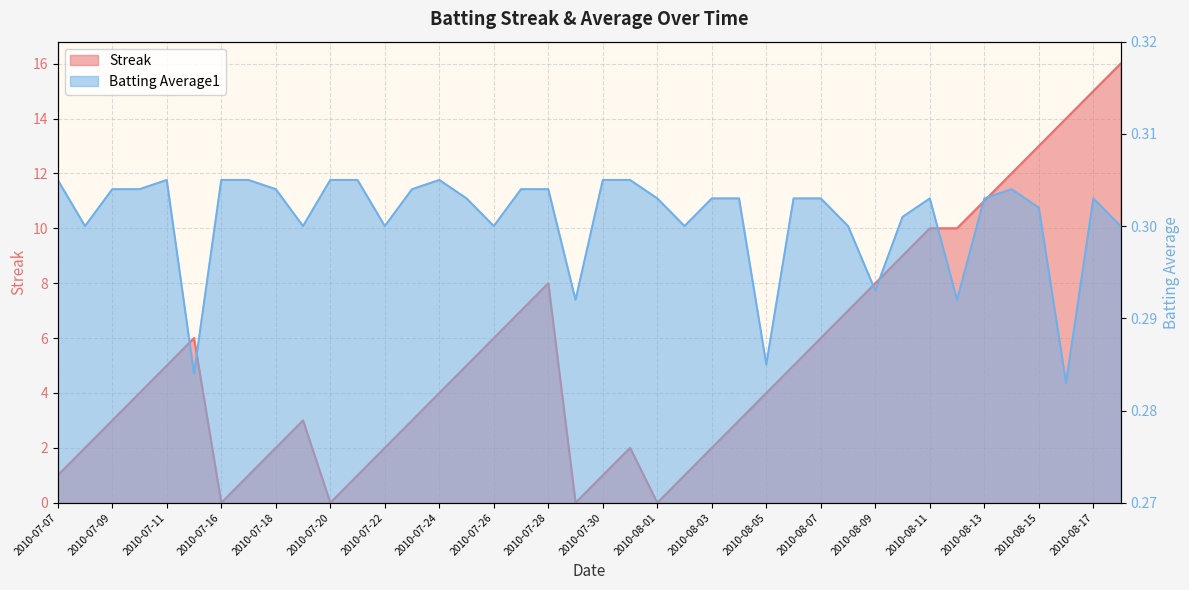

How many data points does each series have?

40